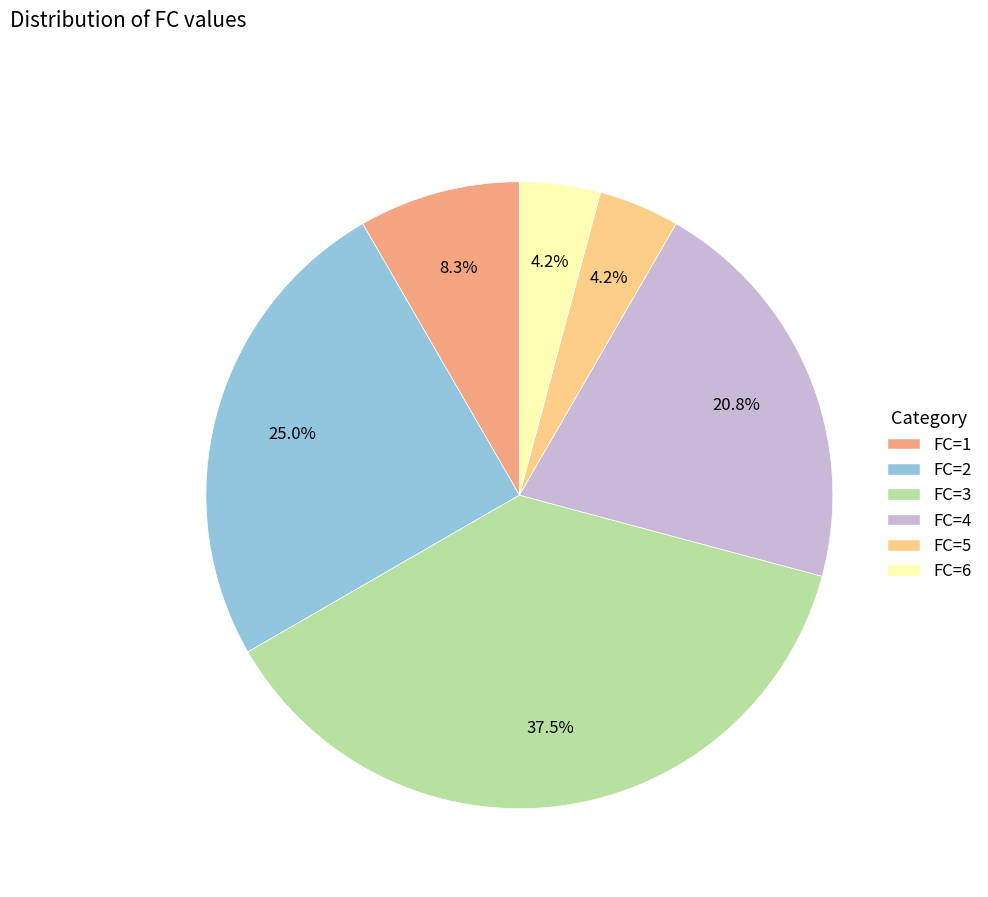

Is there a majority slice in this chart?

No